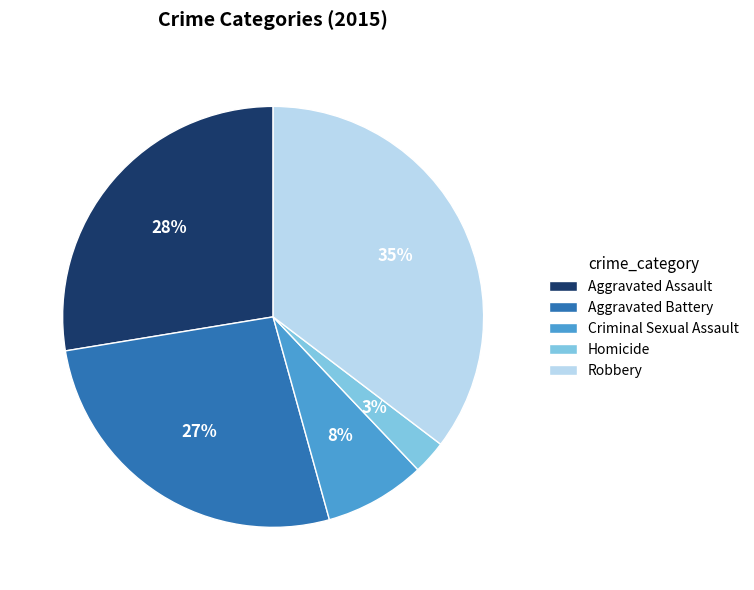

To the nearest percent, what is the difference between the Homicide and Aggravated Assault slice percentages?

25%